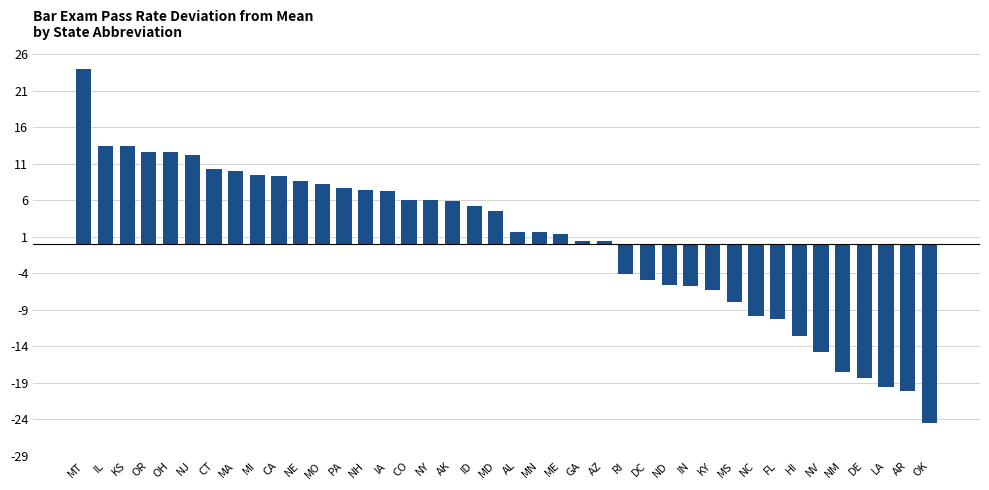

What is the label of the 15th bar from the left?

IA